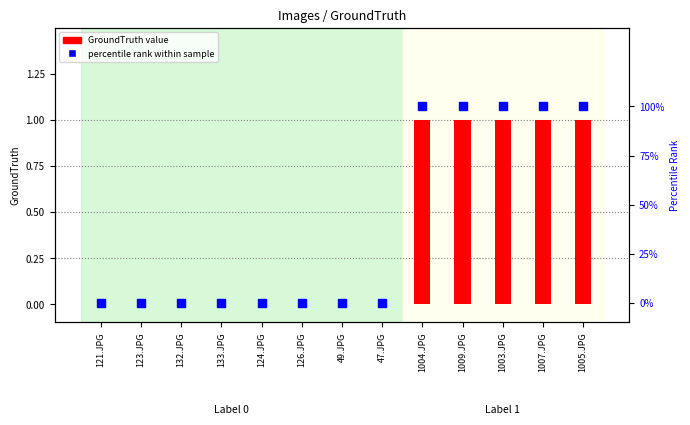

At how many categories does at least one series exceed 82?

5